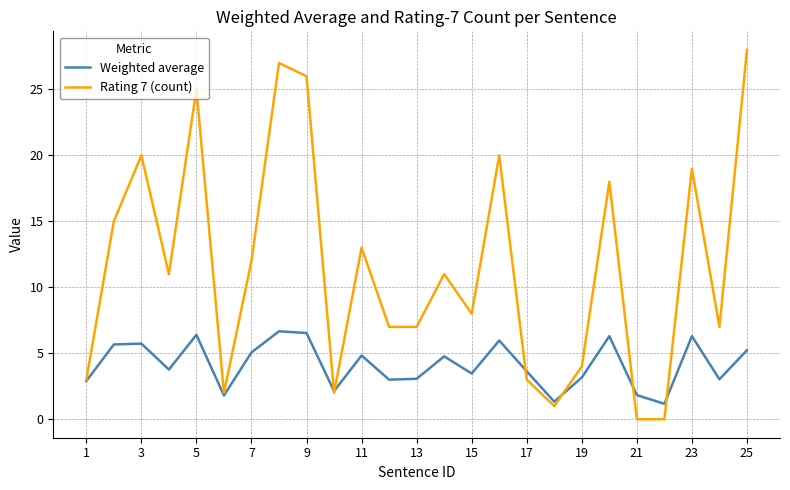

True or false: Weighted average and Rating 7 (count) intersect in this chart.

True